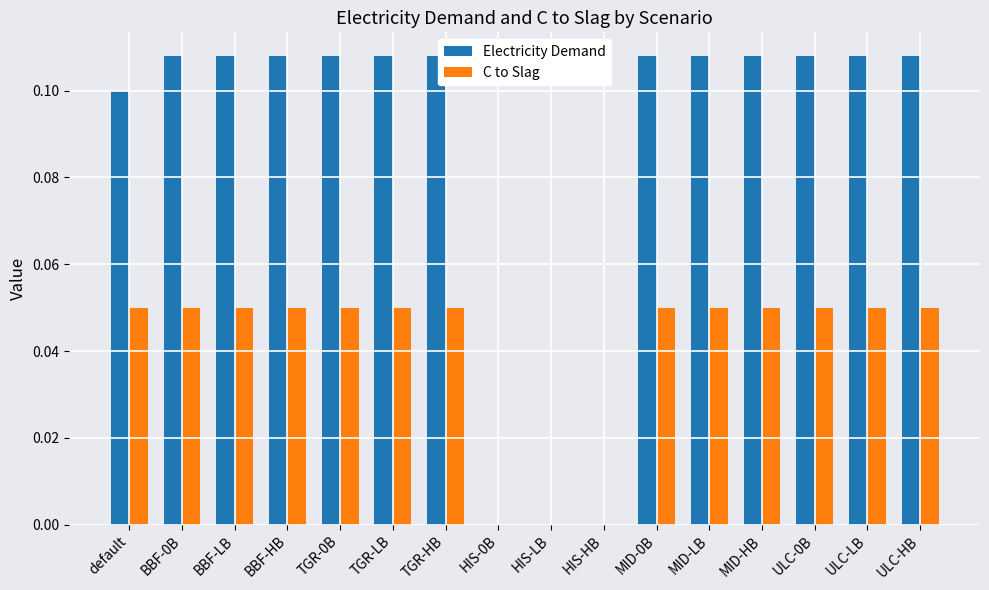

What is the sum of all C to Slag values?

0.7